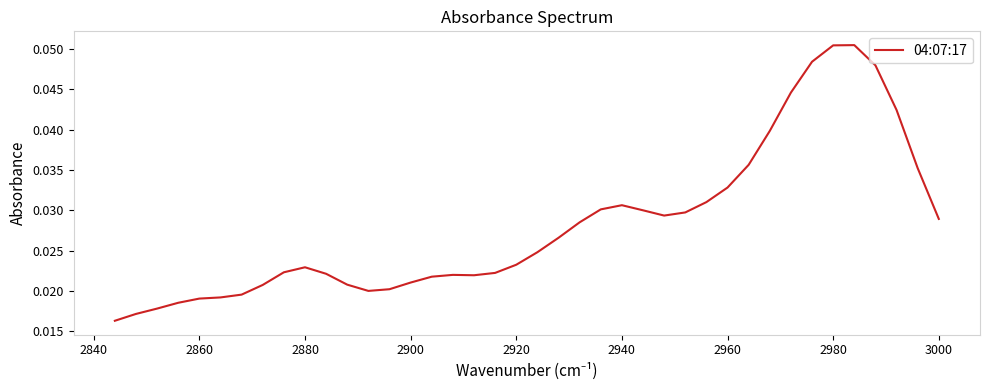

Reading right to left, extract all data points from this chart.

0.0	0.0	0.0	0.0	0.0	0.0	0.0	0.0	0.0	0.0	0.0	0.0	0.0	0.0	0.0	0.0	0.0	0.0	0.0	0.0	0.0	0.0	0.0	0.0	0.0	0.0	0.0	0.0	0.0	0.0	0.0	0.0	0.0	0.0	0.1	0.1	0.0	0.0	0.0	0.0